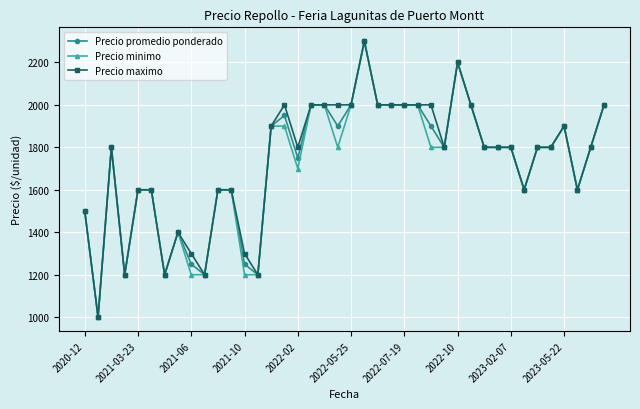

What is the minimum value for Precio minimo?

1000